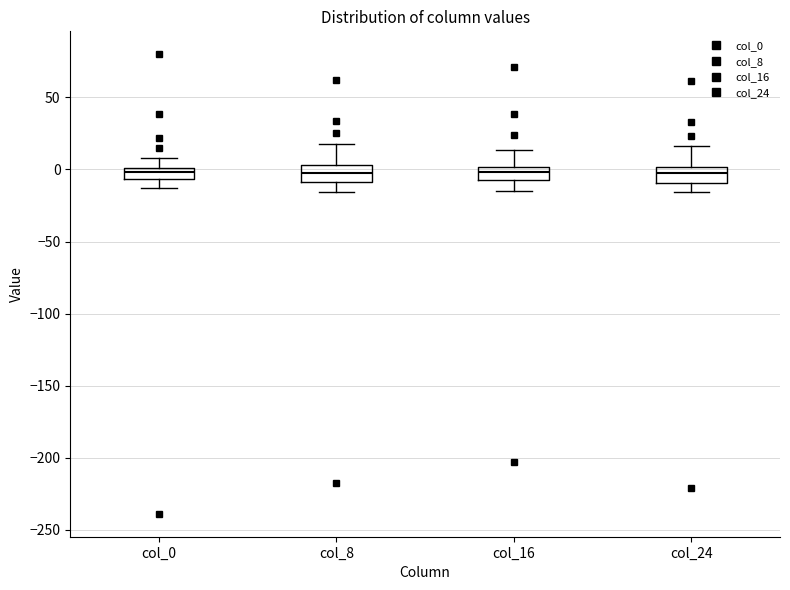

Reading left to right, transcribe this box plot: for each box, give where its median line is, the range the box spans, and where its two whiskers end, as read against the y-axis. The values are not printed on the chart, so give them approximately, as read against the axis.

col_0: median 0 (inside the box), box -5 to 0, whiskers -15 to 10
col_8: median -5, box -10 to 5, whiskers -15 to 15
col_16: median 0 (inside the box), box -5 to 0, whiskers -15 to 15
col_24: median 0 (inside the box), box -10 to 0, whiskers -15 to 15